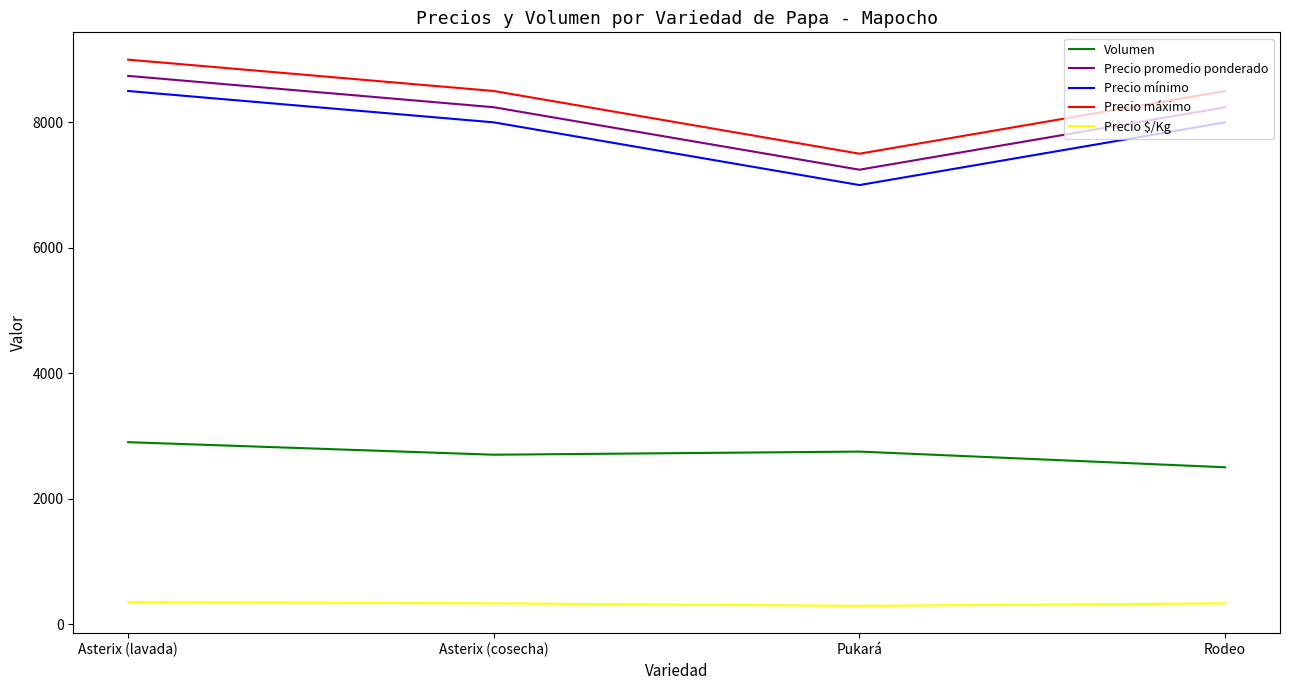

True or false: Precio promedio ponderado has a value of 4193 at Pukará.

False